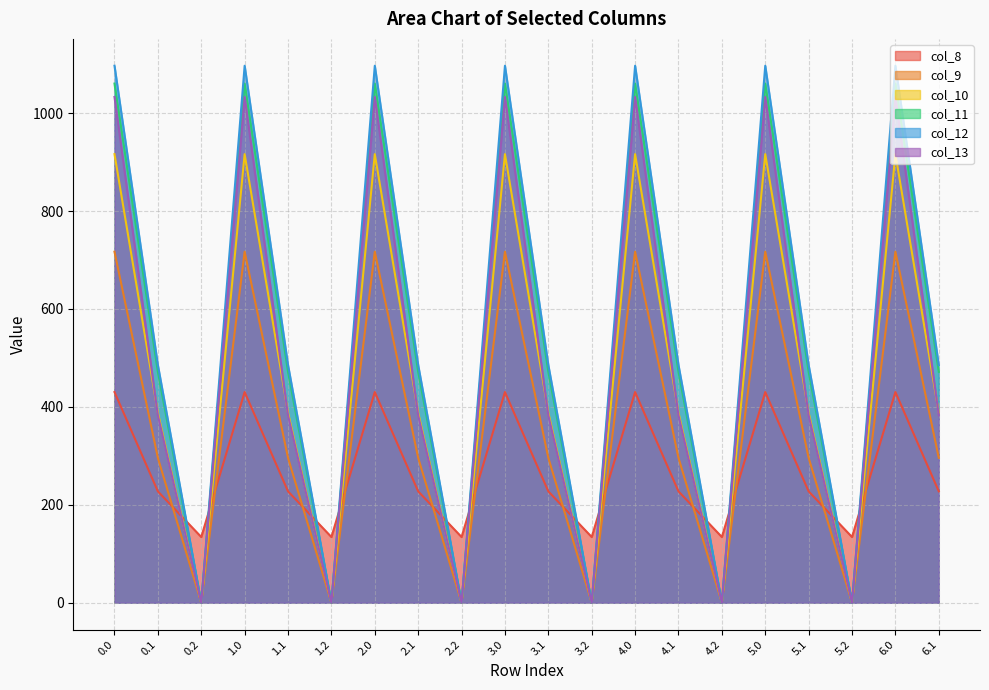

At which category does col_11 reach its first local valley?

0.2